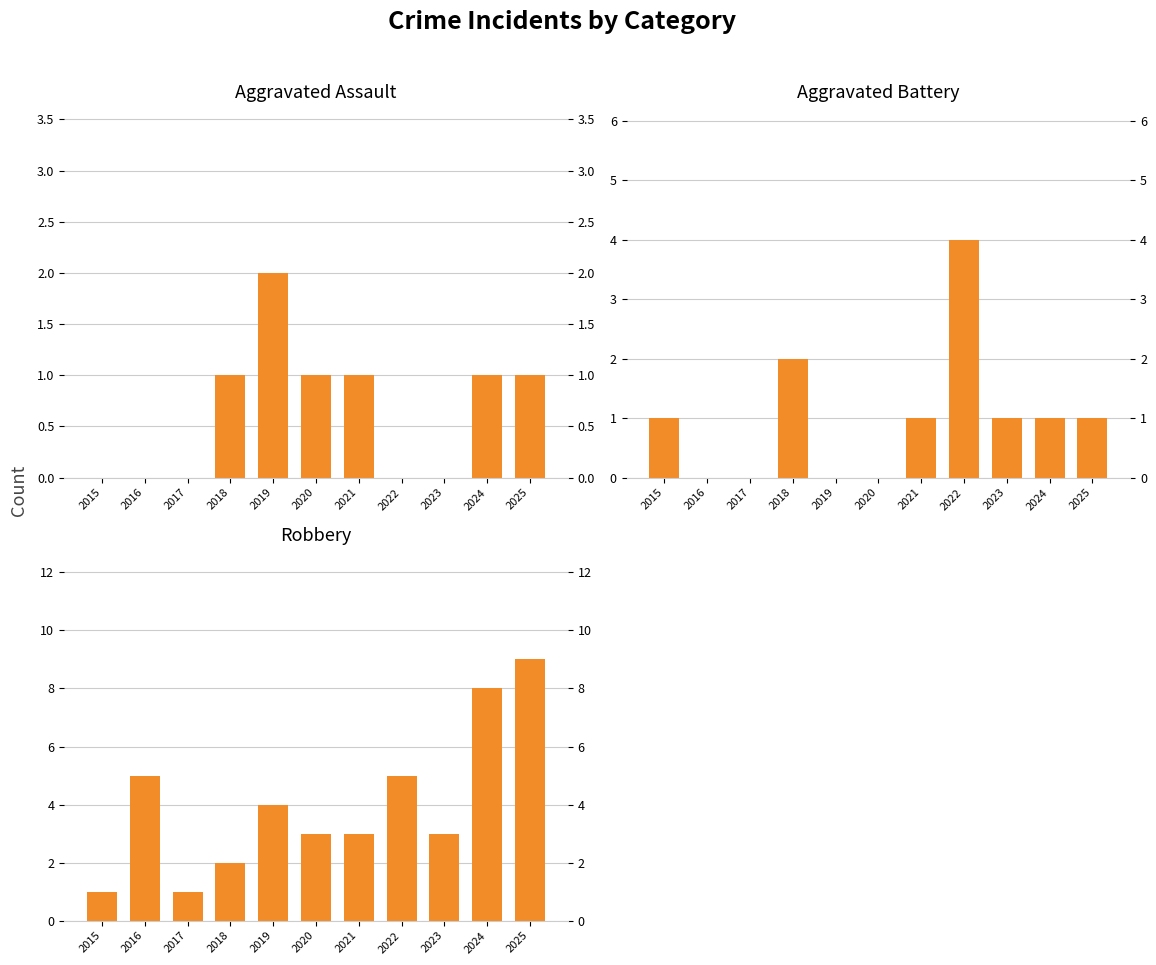

What is the maximum value for Aggravated Assault?

2